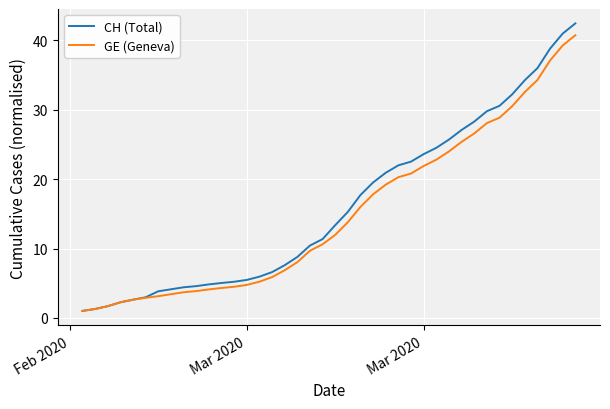

List the series in order of their overall mean, lowest first.

GE (Geneva), CH (Total)